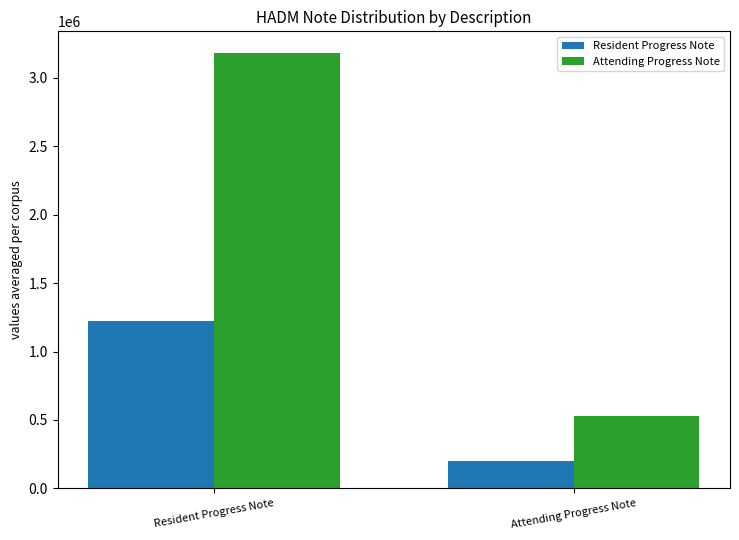

Reading left to right, transcribe all the data shown in this chart.

Resident Progress Note: 1221348	203558
Attending Progress Note: 3180672	530112